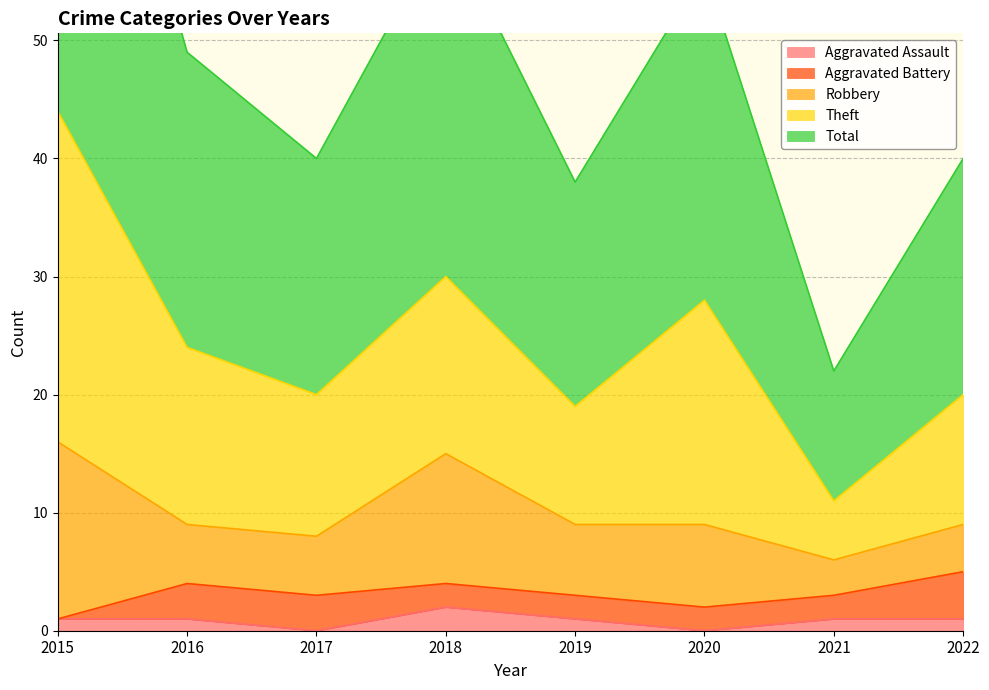

Where does the Total series first go above 25?

2015